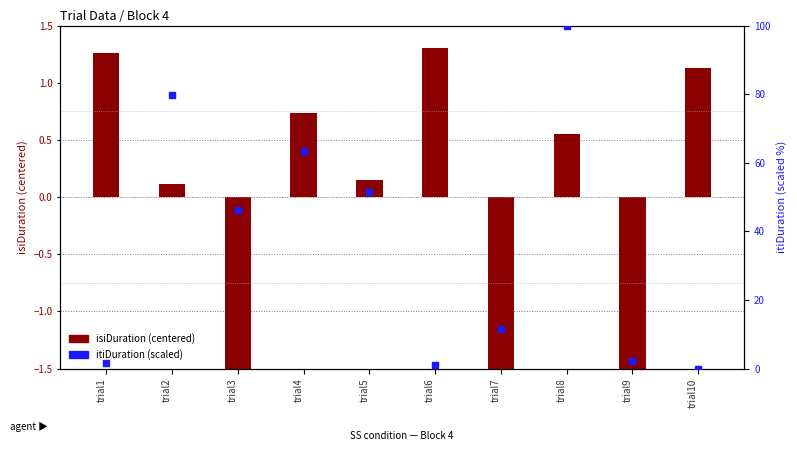

What are all the series names shown in the legend?

isiDuration (centered), itiDuration (scaled)